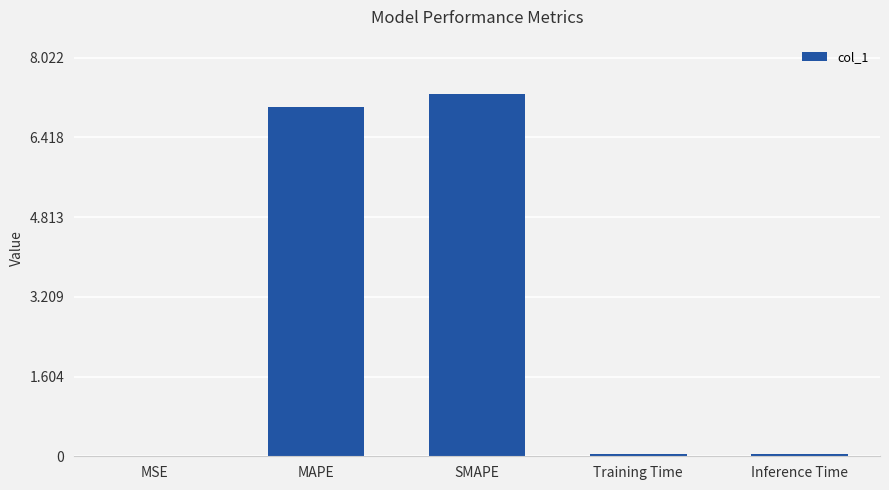

Which label corresponds to the largest value in the chart?

SMAPE